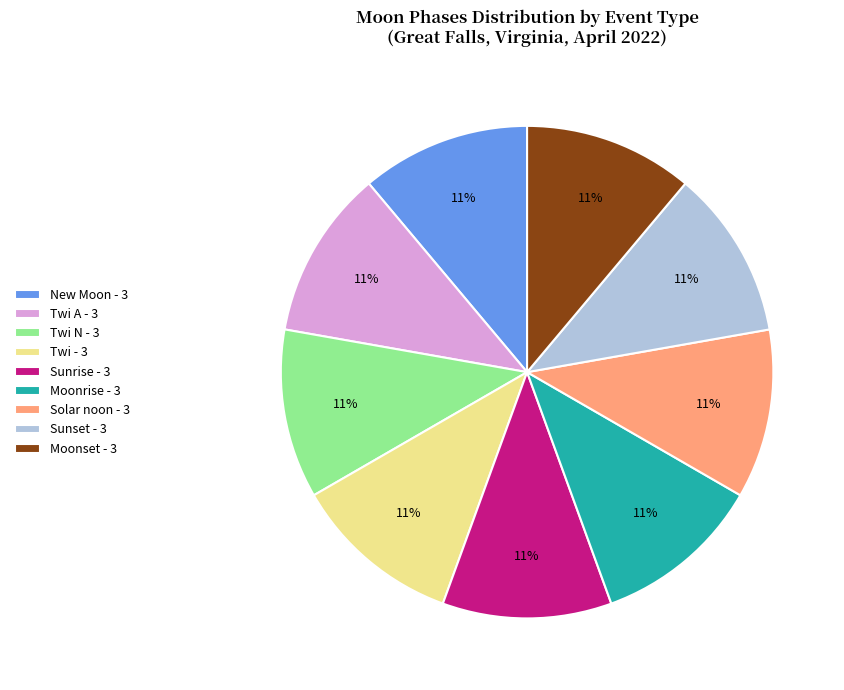

Does any single category account for the majority?

No